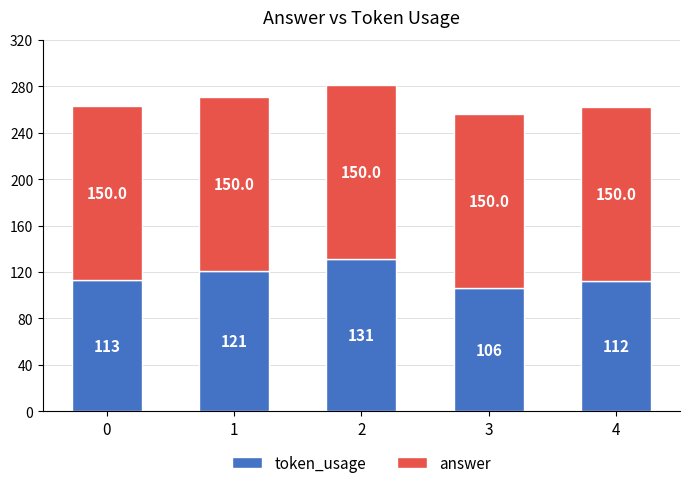

Reading left to right, transcribe the values for token_usage.

113	121	131	106	112